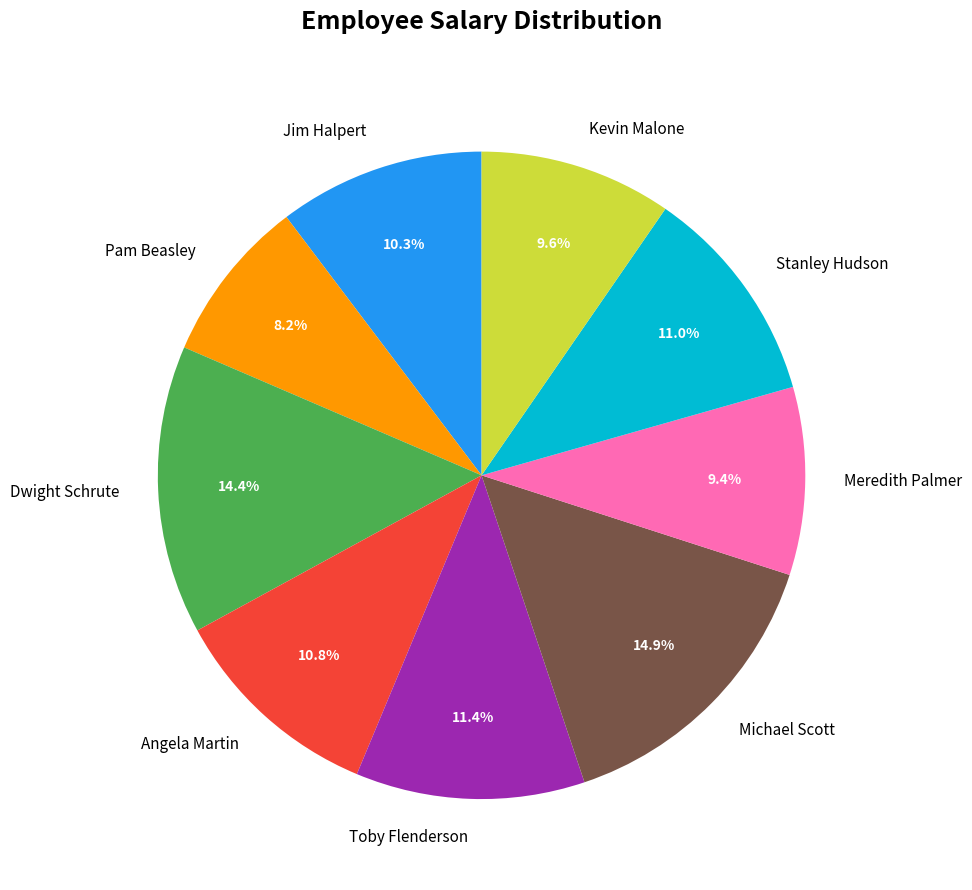

Which has a higher value, Stanley Hudson or Jim Halpert?

Stanley Hudson